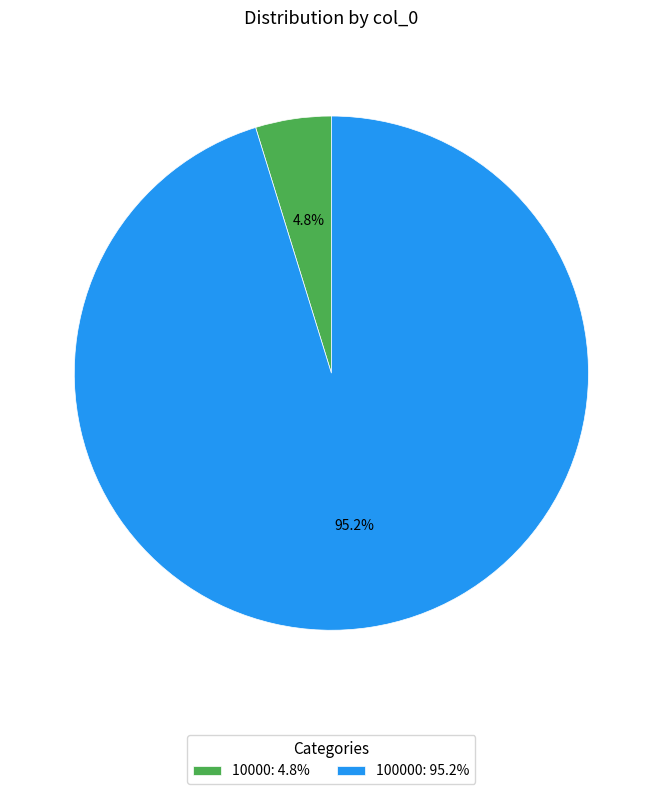

Between 100000: 95.2% and 10000: 4.8%, which is larger?

100000: 95.2%